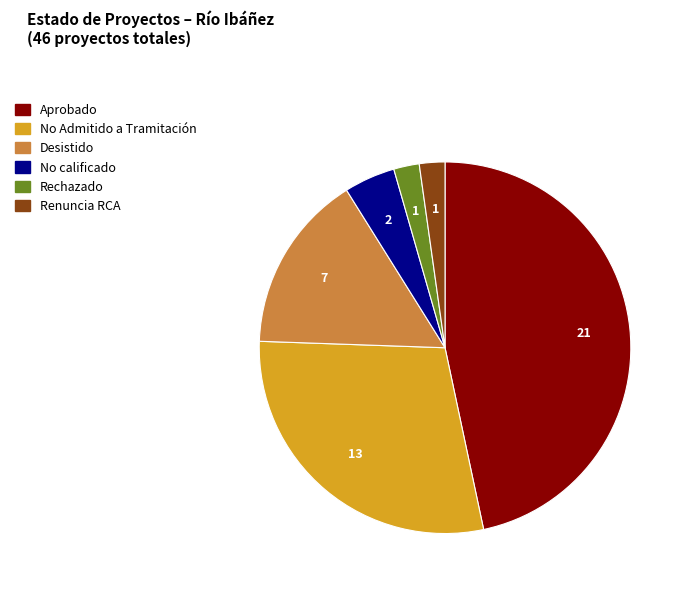

Which slice is the largest?

Aprobado